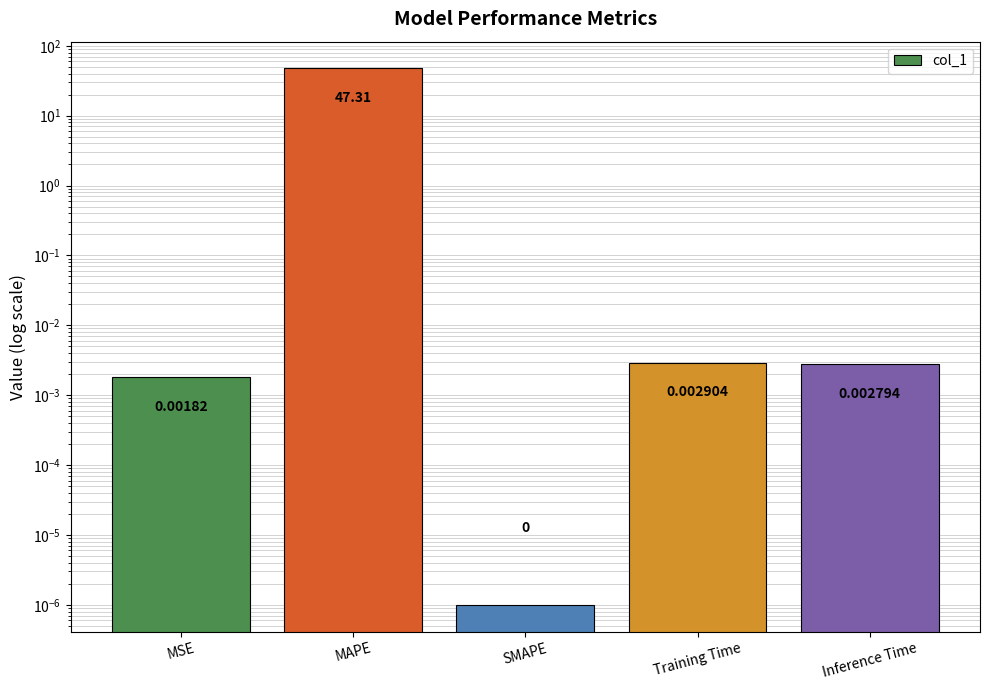

What is the sum of all values?

47.3